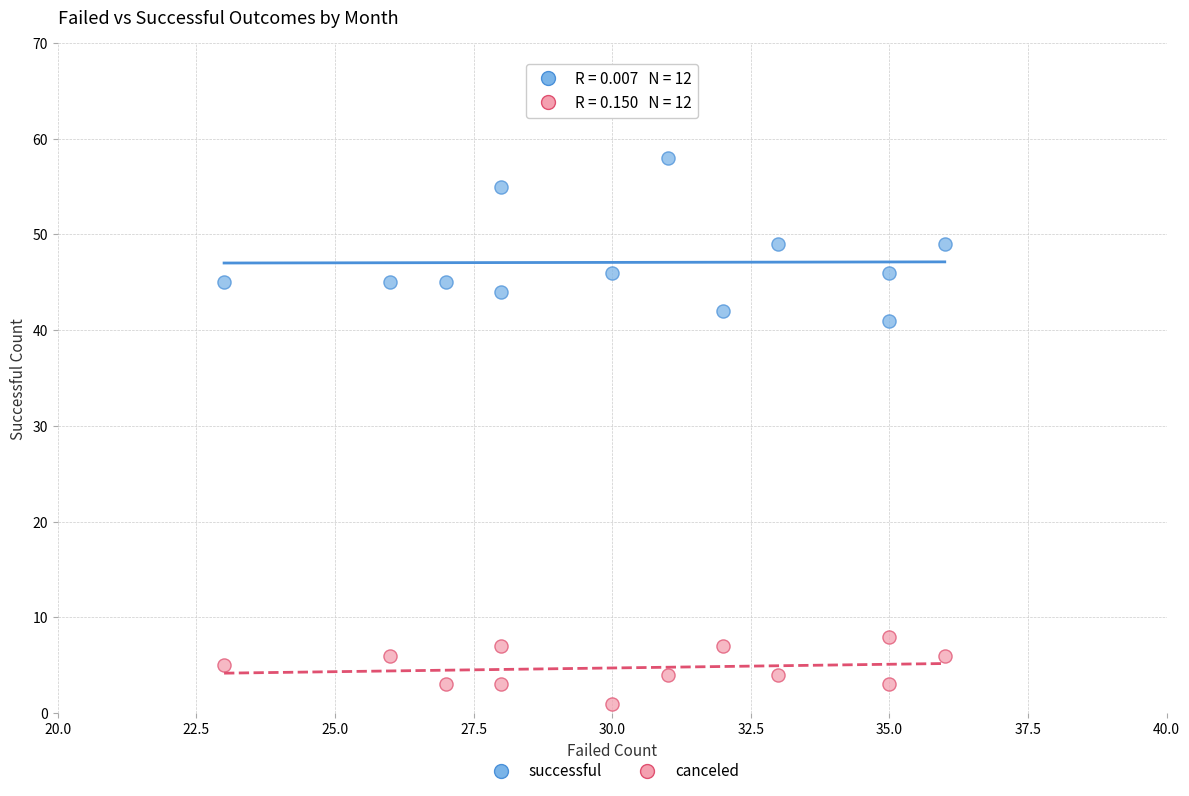

Across all series, what Y value is closest to 29?

41